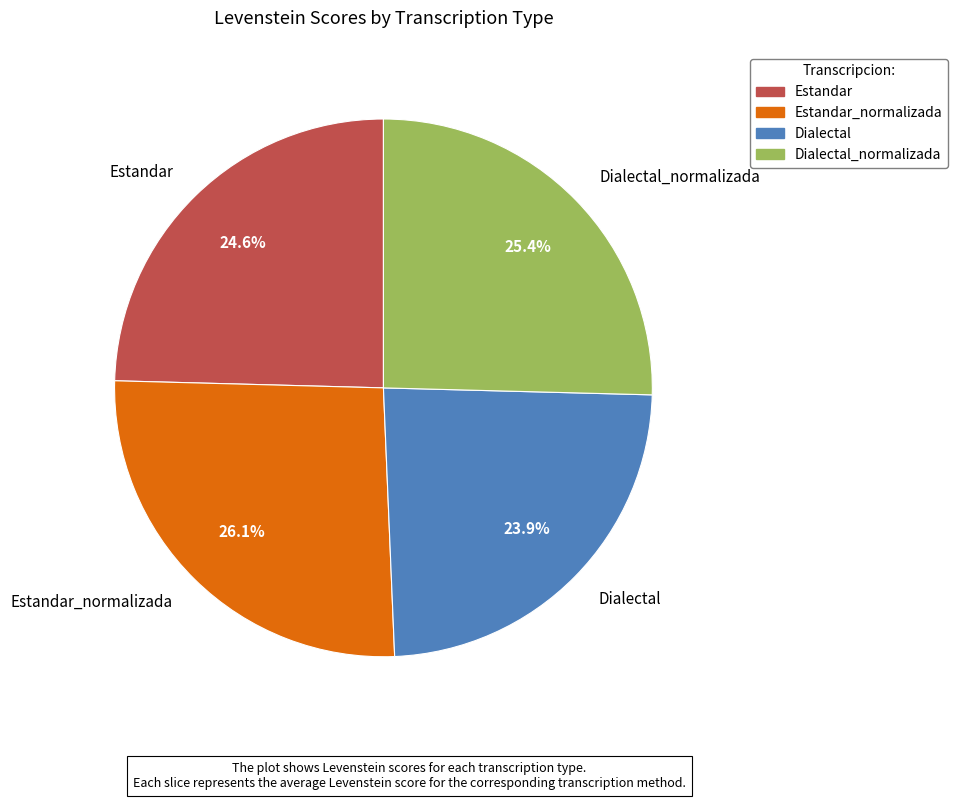

Is the sum of Dialectal_normalizada and Estandar_normalizada greater than half?

Yes